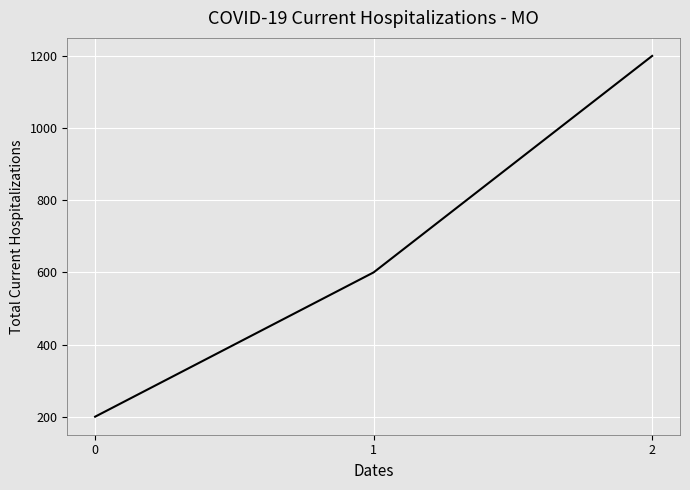

Reading left to right, list all the values displayed in this chart.

200	600	1200